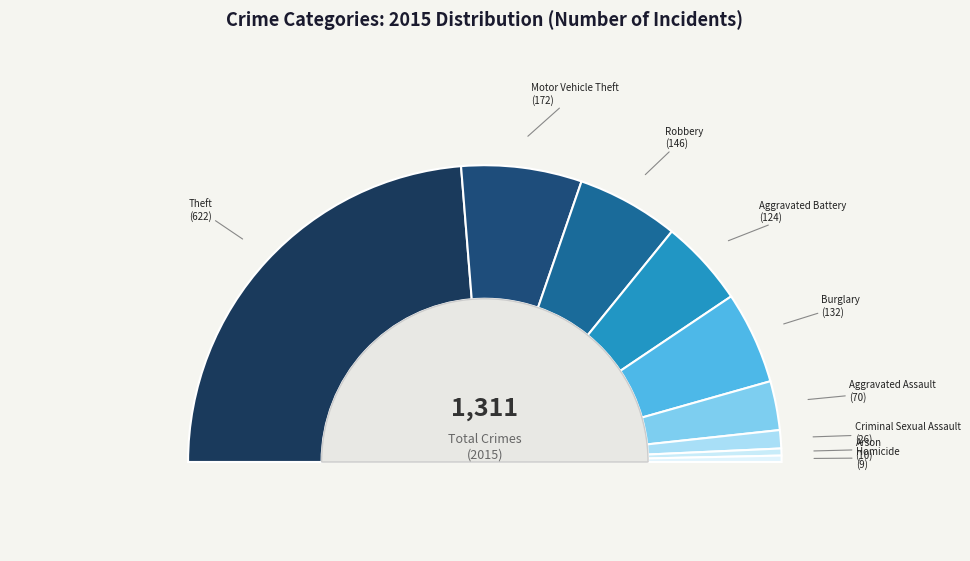

What is the total percentage of Robbery and Motor Vehicle Theft?

24.3%